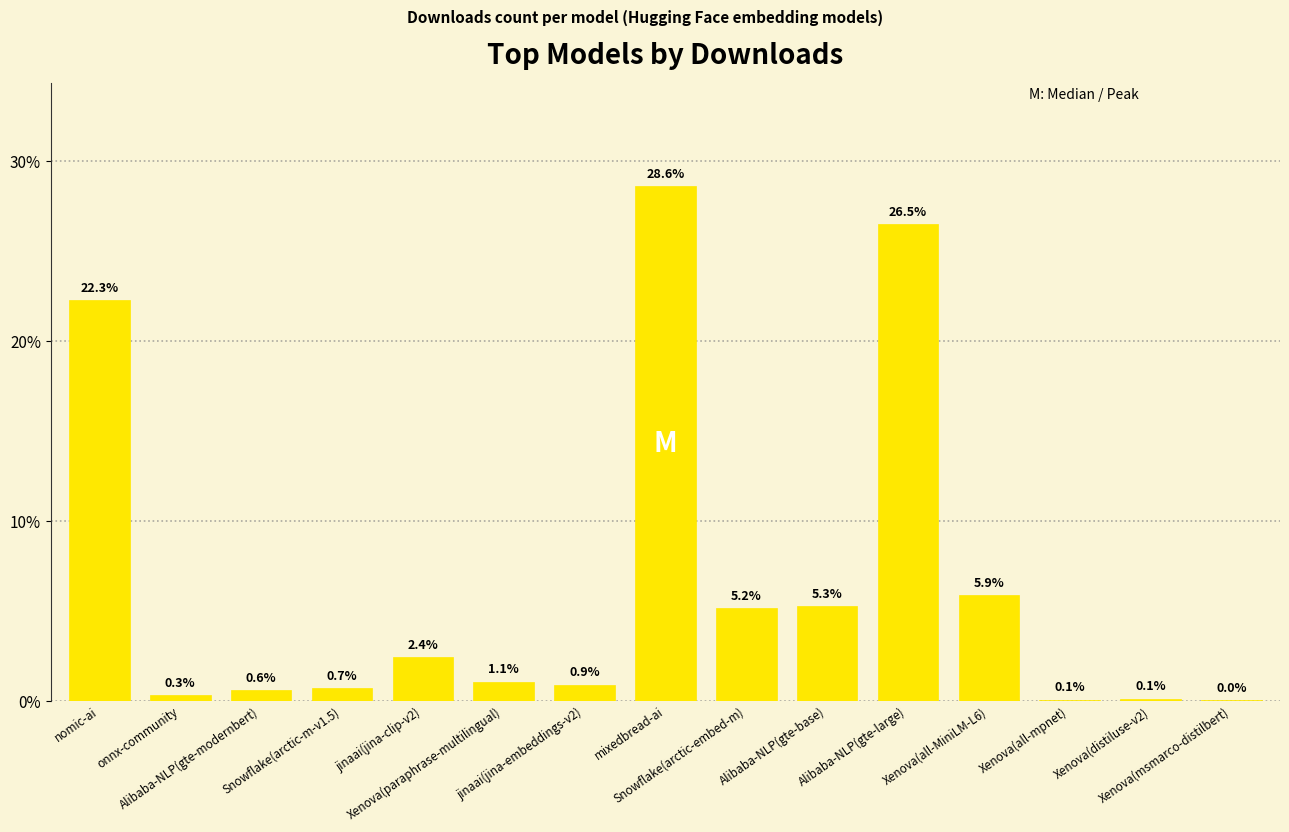

What is the sum of all values?

100.0